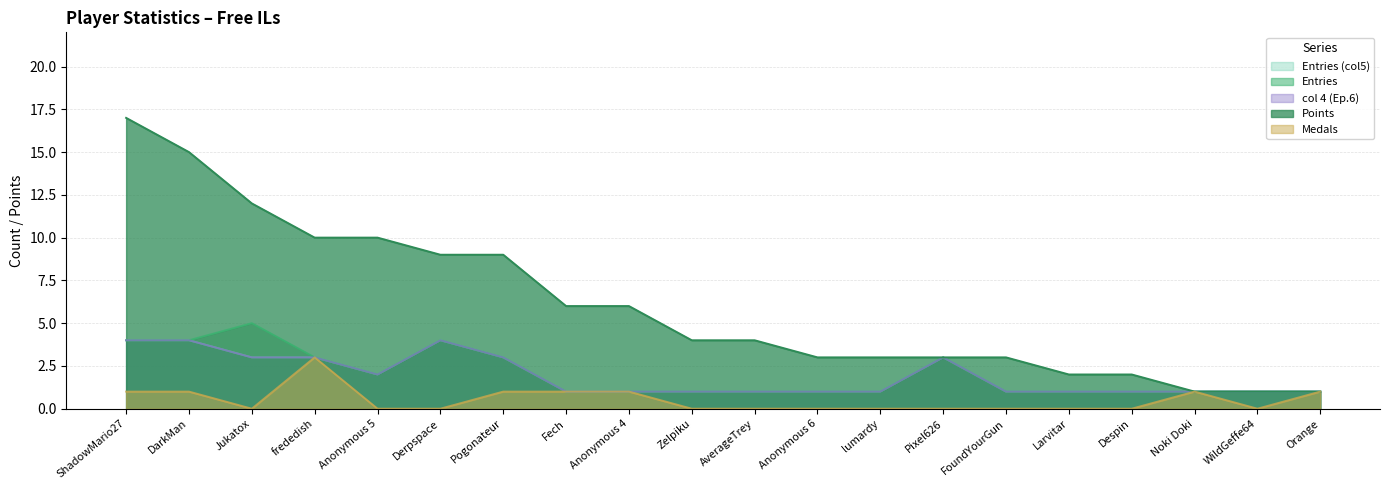

Does the chart display data point markers on the line(s)?

No